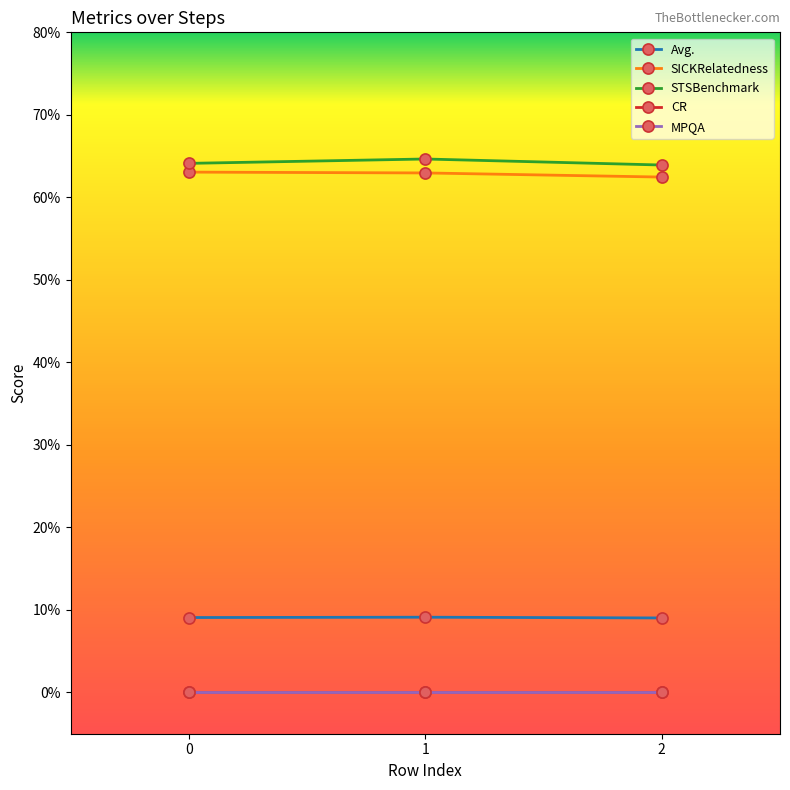

Does the chart have visible grid lines?

No